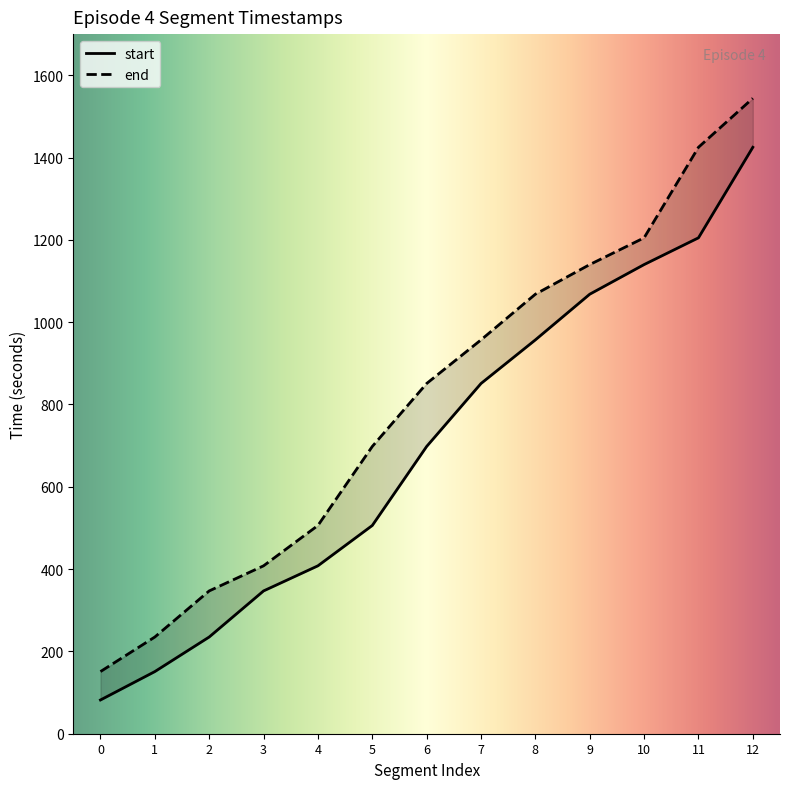

True or false: end has more than 1 points higher than both neighbors.

False